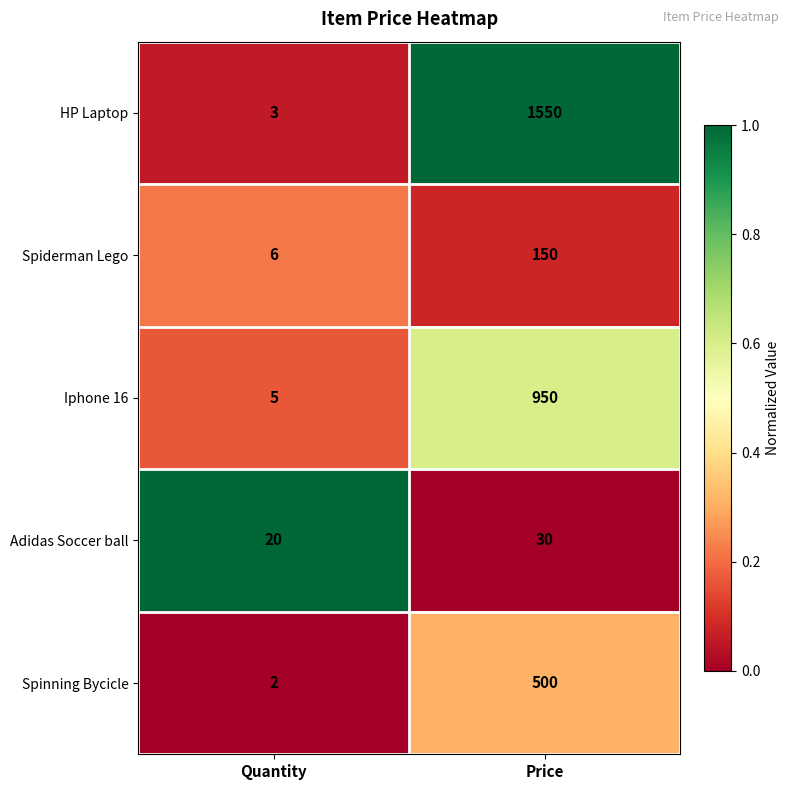

What is the total value across all series at Quantity?

36